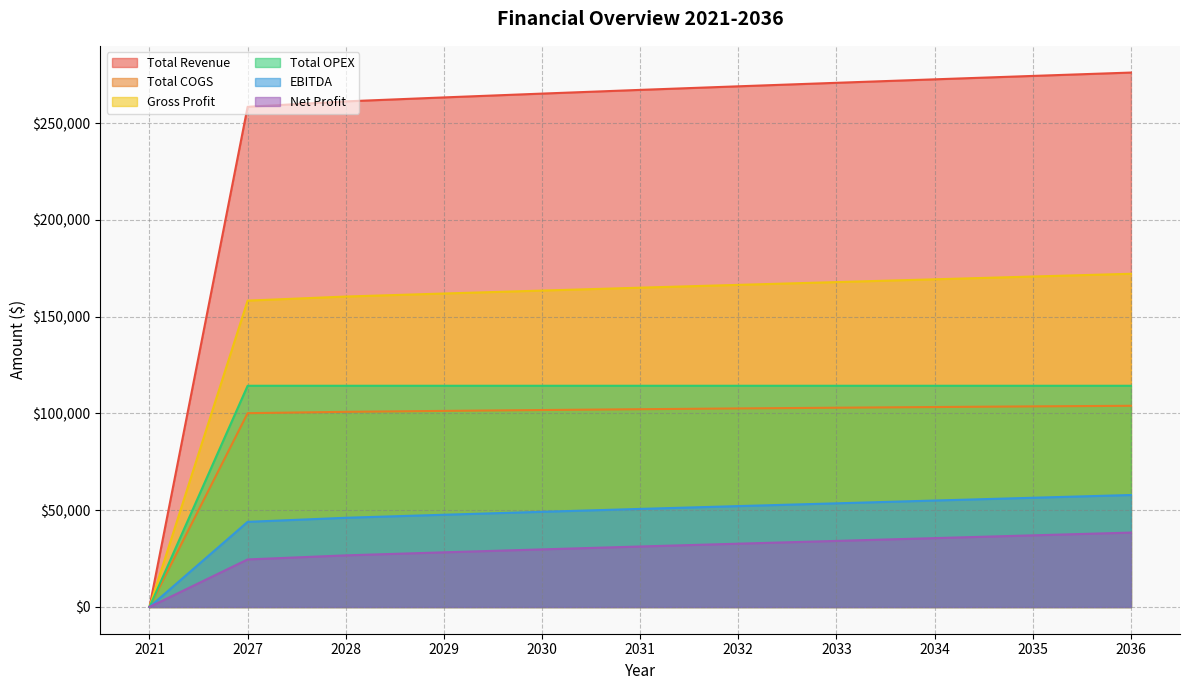

True or false: Net Profit and Total COGS cross at least once.

False